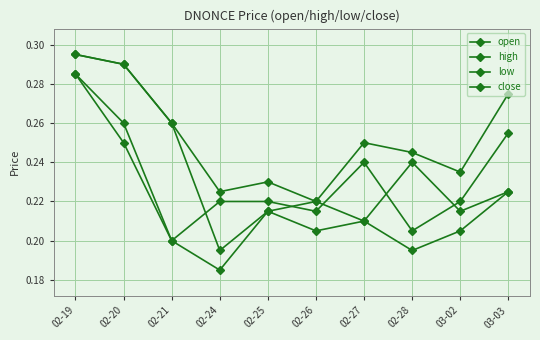

Rank the categories by open value from lowest to highest.

02-24, 02-27, 02-25, 03-02, 02-26, 03-03, 02-28, 02-21, 02-20, 02-19